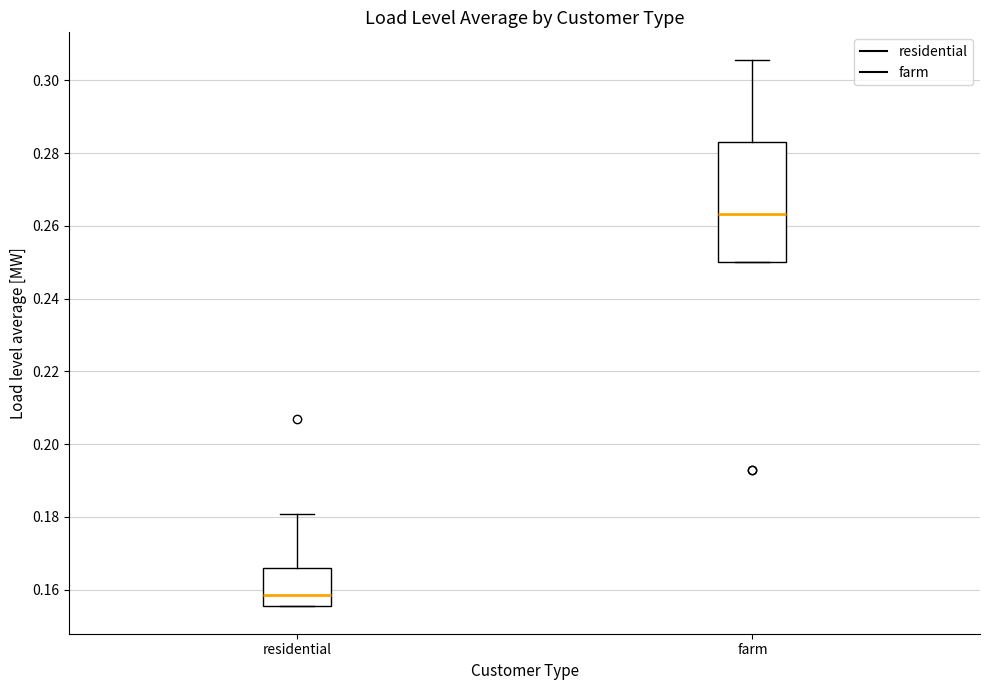

Where does the upper whisker of the box for residential end on the y-axis? The values are not printed on the chart, so give them approximately, as read against the axis.

0.180